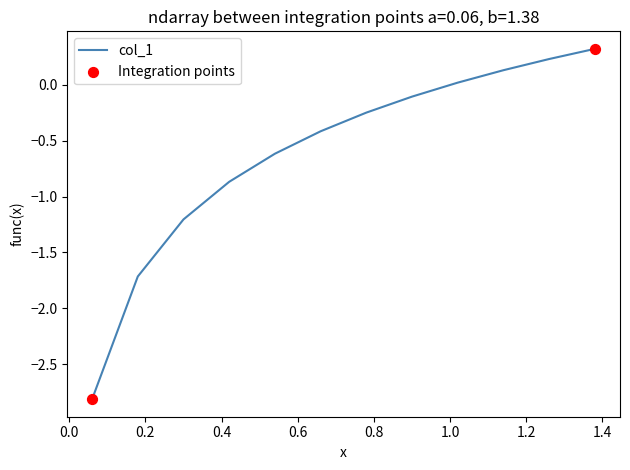

What is the minimum value shown in the chart?

-2.8